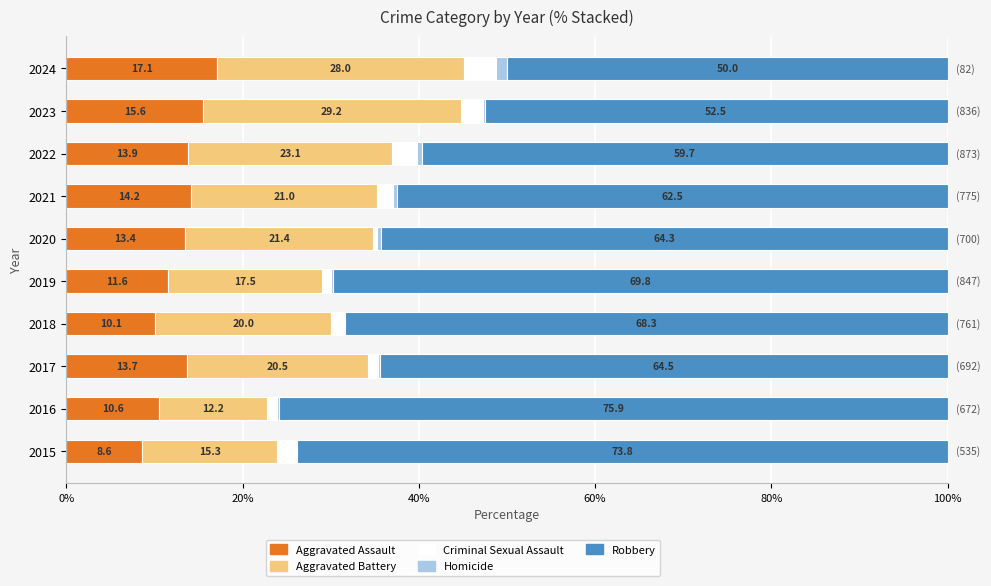

Where is Aggravated Assault nearest to the value 12?

2019